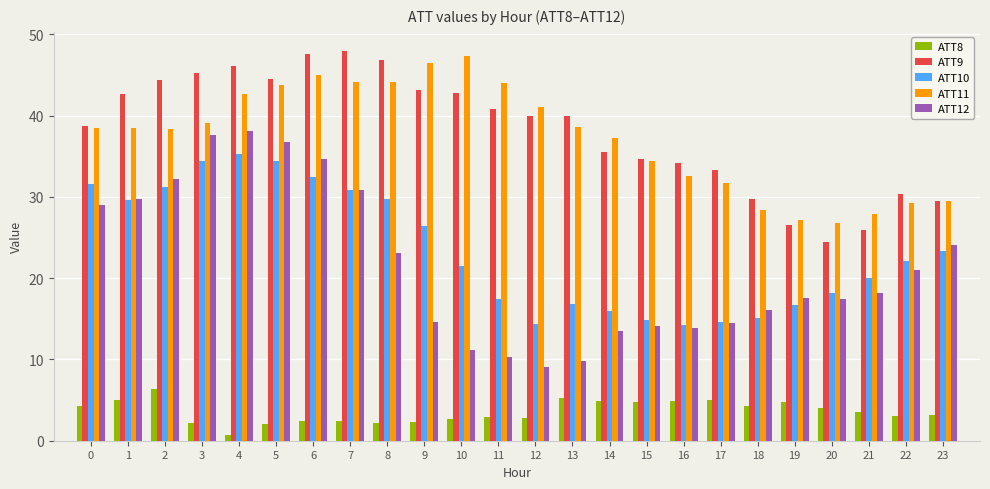

Which label corresponds to the smallest value in the chart?

4